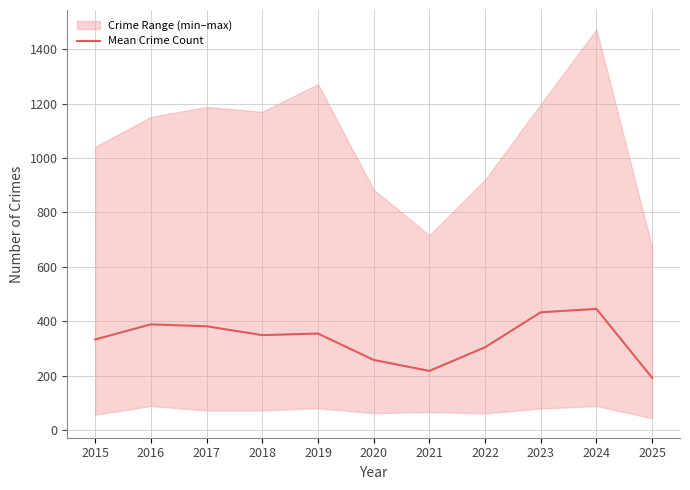

At which label does the data first exceed 348?

2016